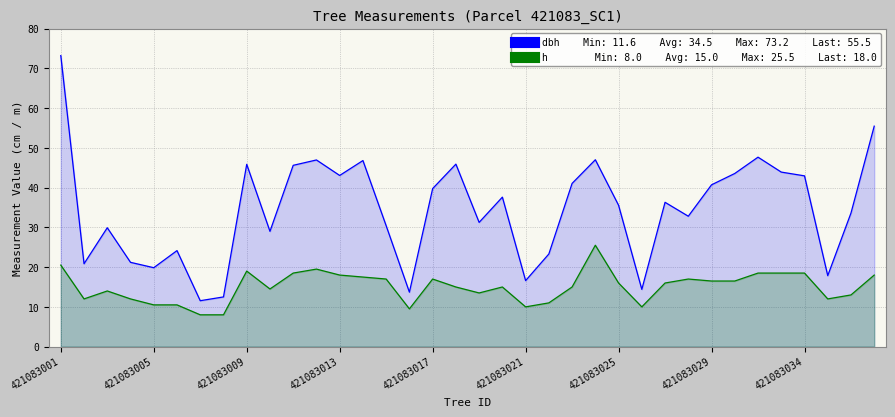

What is the approximate value of dbh at 29?

43.5